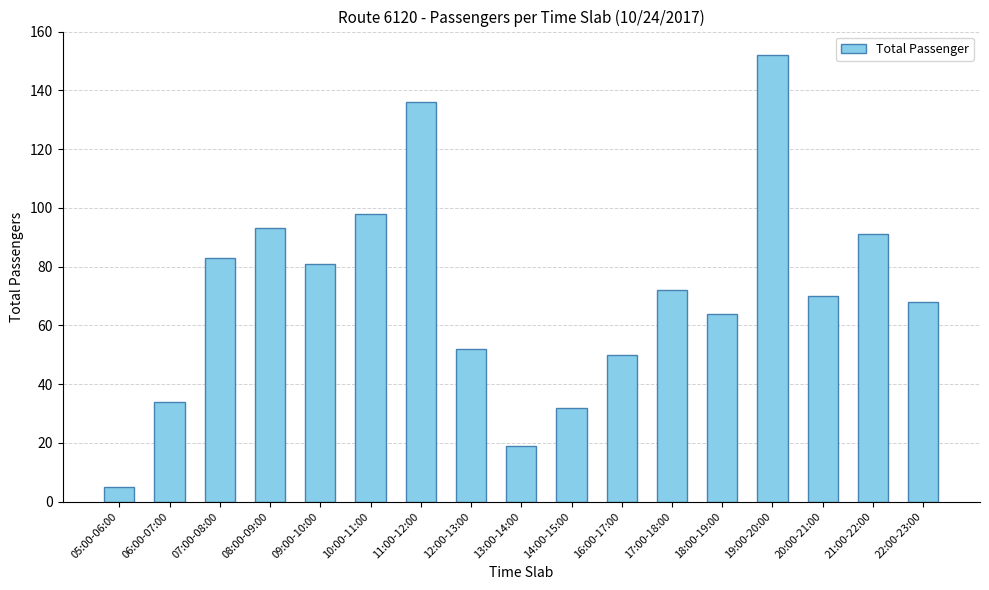

What is the minimum value shown in the chart?

5